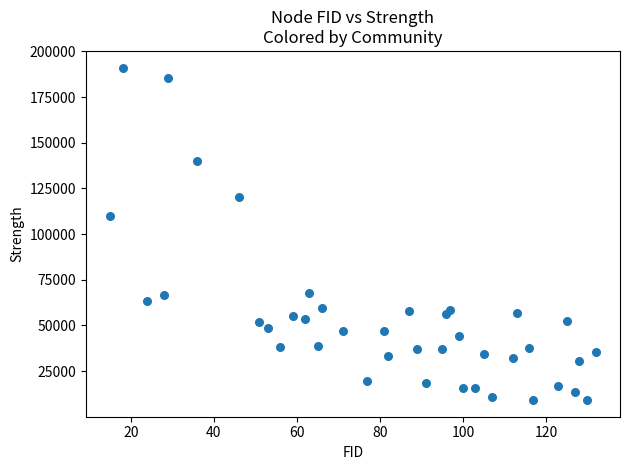

What Y value in the scatter plot is closest to 100176?

109842